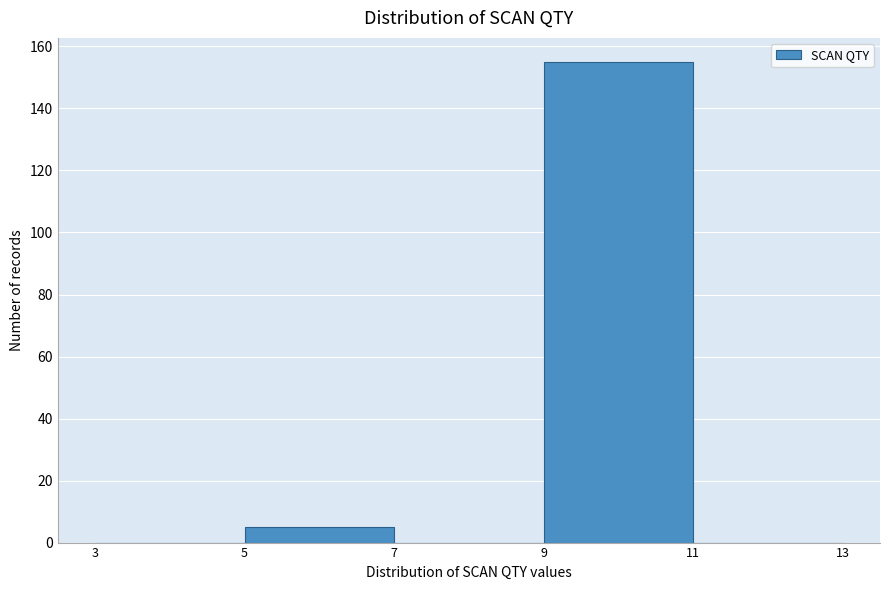

How tall is the bar that spans 5 to 7 on the x-axis? The values are not printed on the chart, so give them approximately, as read against the axis.

6